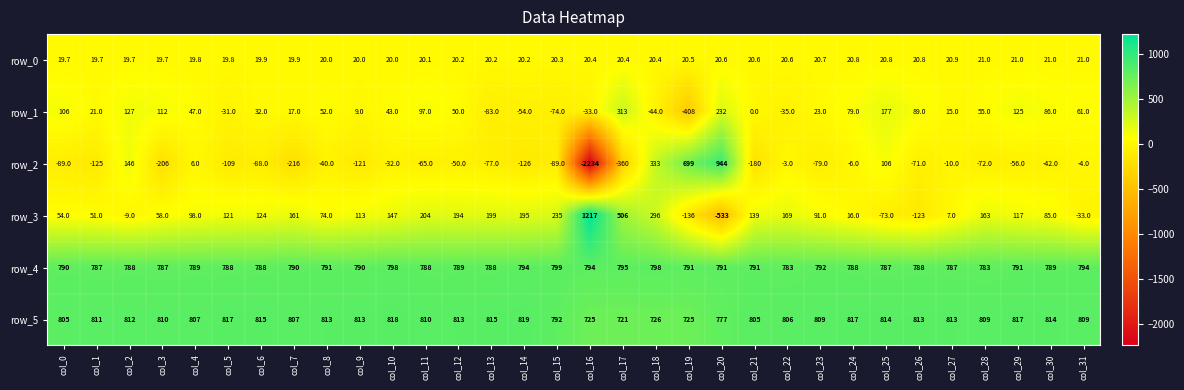

What is the sum of the row_5 values at col_28 and col_31?

1618.0